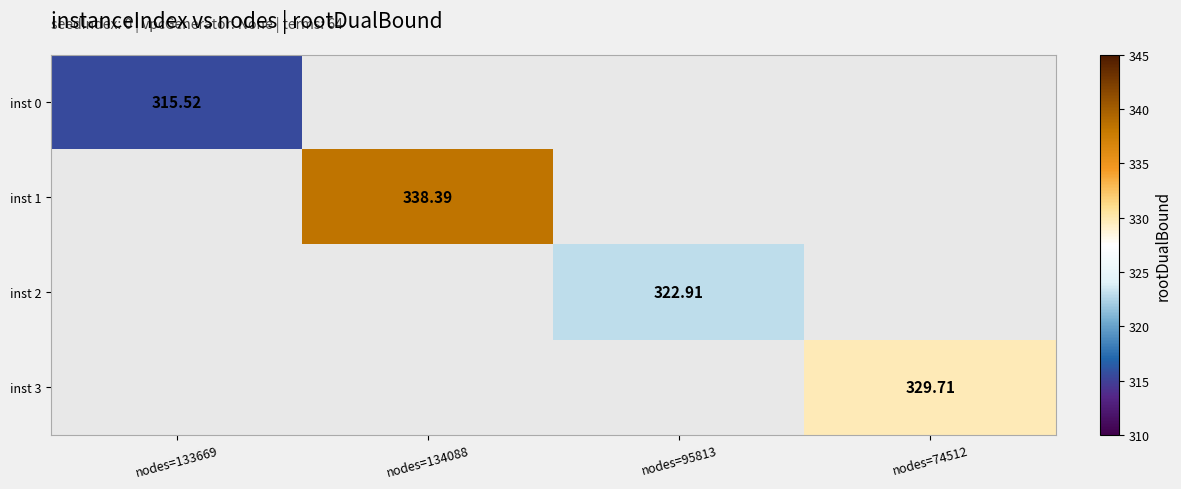

List the labels in order of inst 3 value, smallest first.

nodes=133669, nodes=134088, nodes=95813, nodes=74512